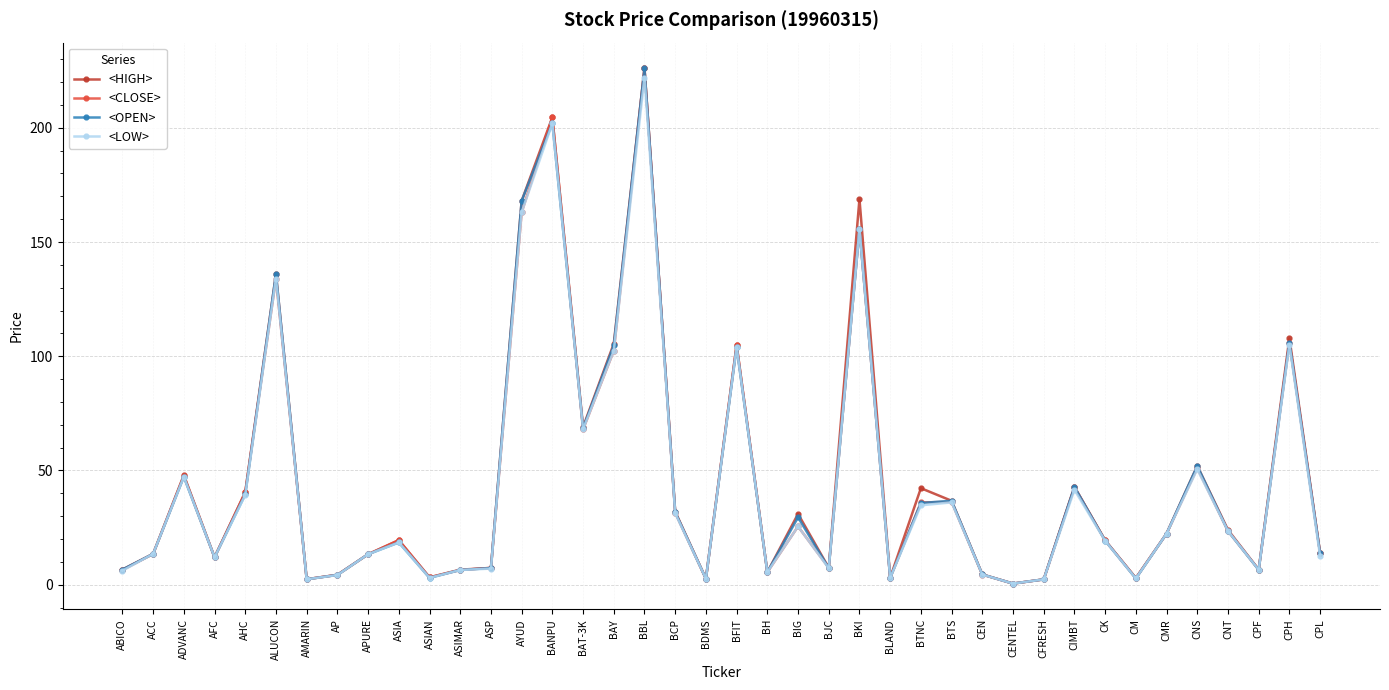

What is the label of the 19th point from the right?

BH